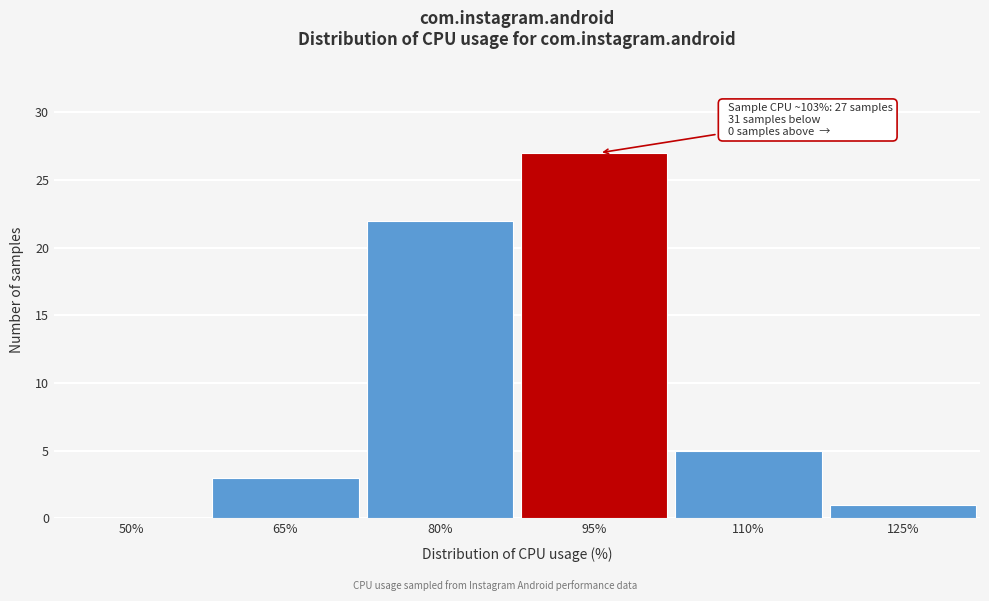

Reading right to left, what are all the values shown in this chart?

125%=1	110%=5	95%=27	80%=22	65%=3	50%=0